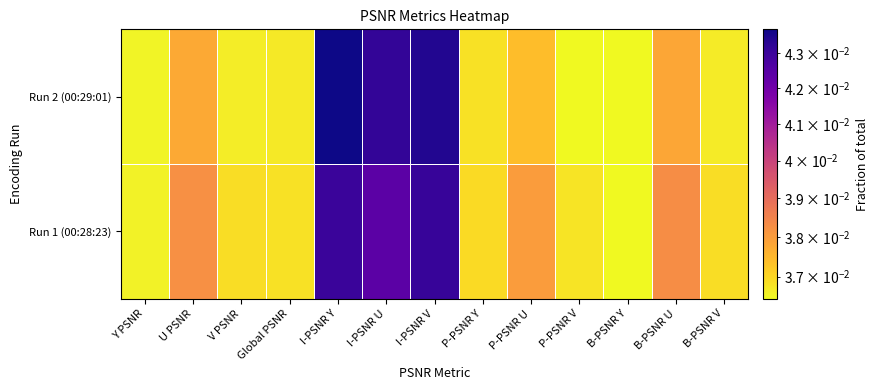

Count the number of categories in the chart.

13